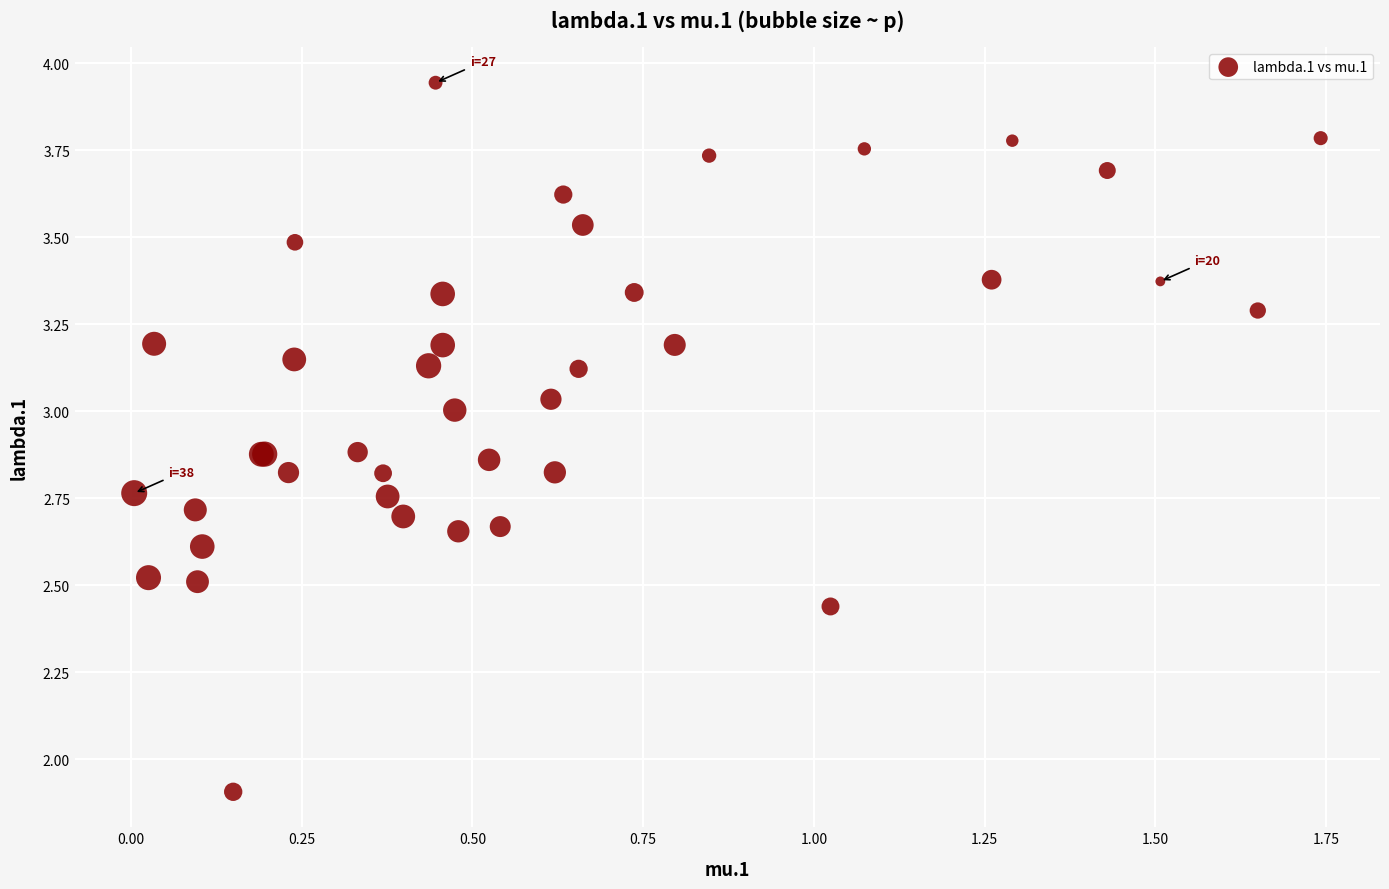

What Y value in the scatter plot is closest to 2?

1.9